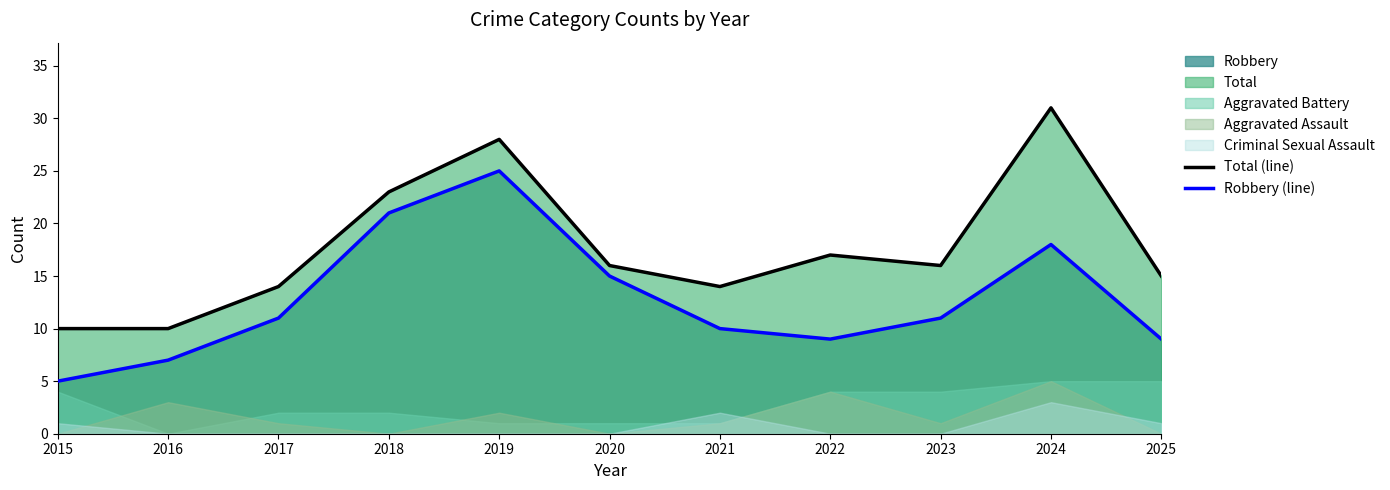

Reading left to right, list all the values displayed in this chart.

Total (line): 10	10	14	23	28	16	14	17	16	31	15
Robbery (line): 5	7	11	21	25	15	10	9	11	18	9